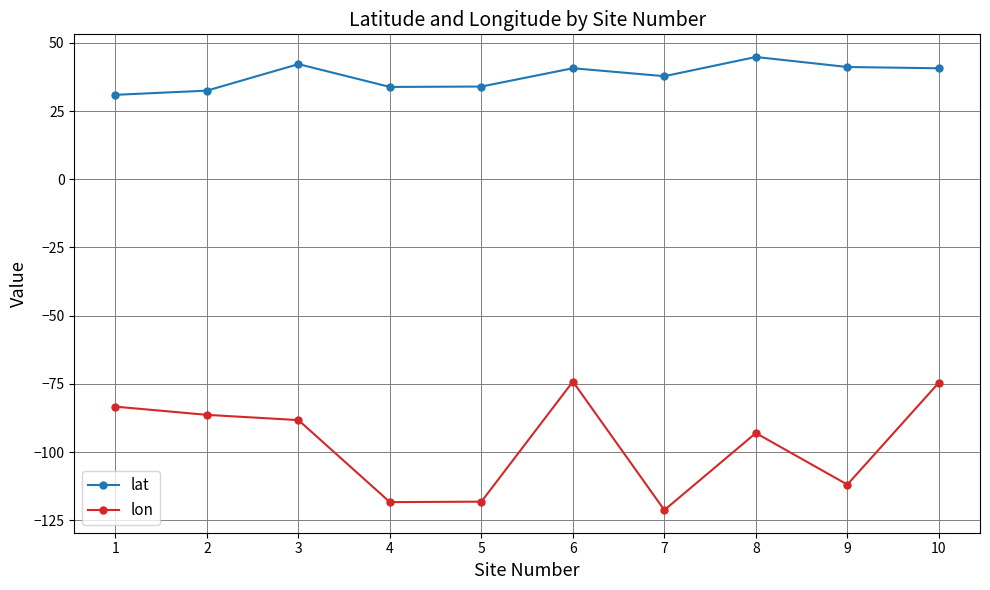

What is the difference between the highest and lowest values at 1?

114.3